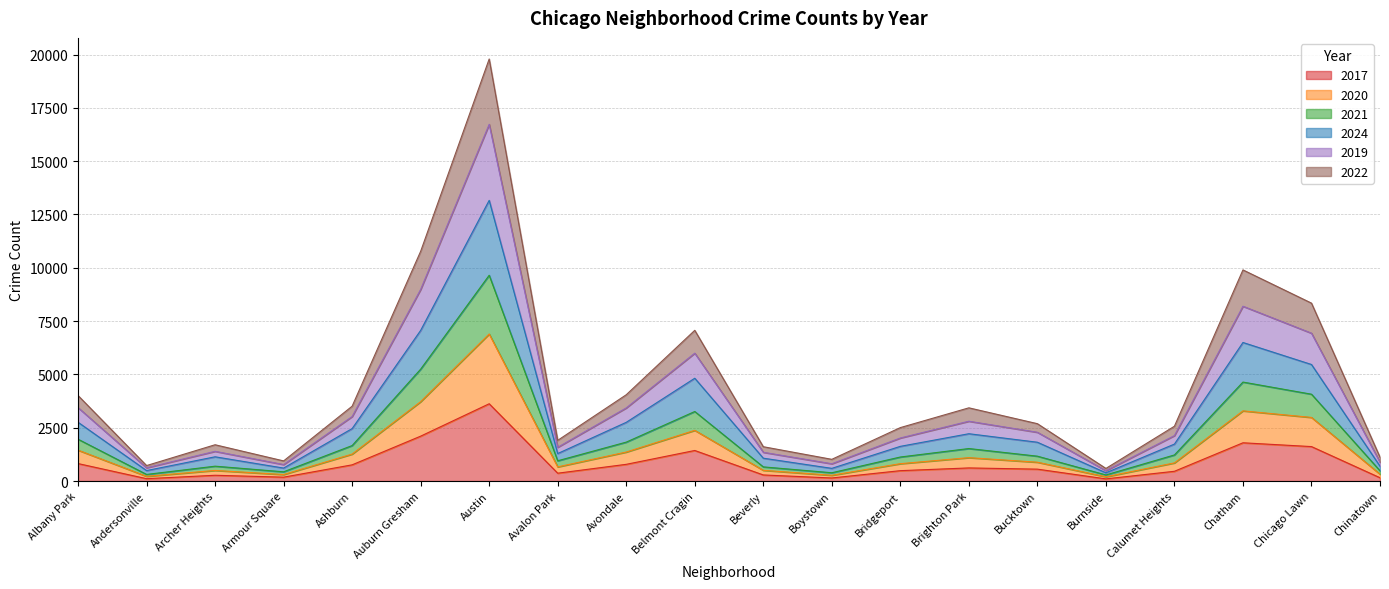

Does the chart display data point markers on the line(s)?

No